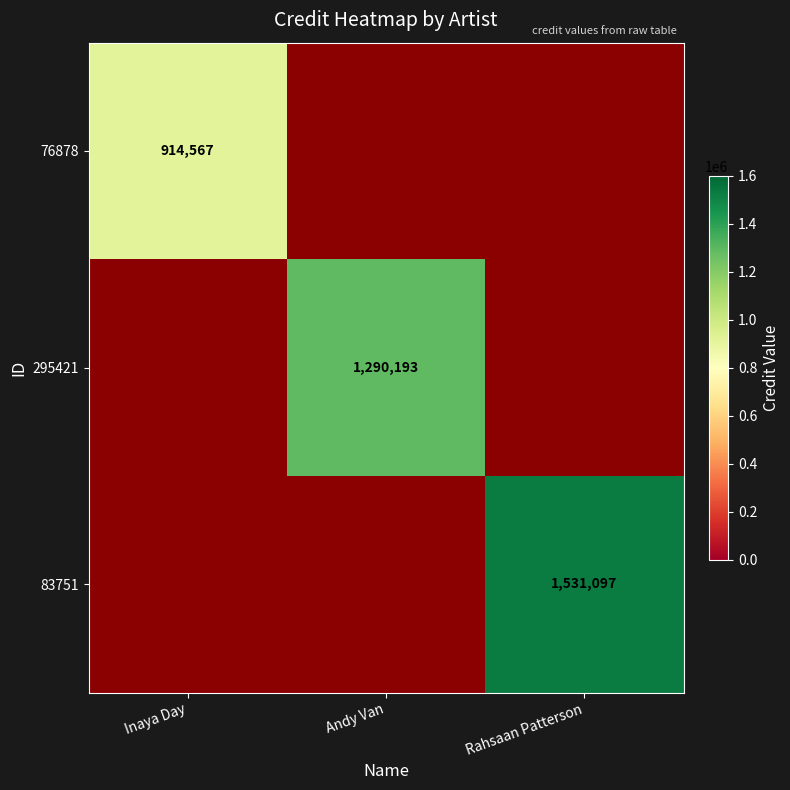

The value of 295421 at Andy Van is 1290193. True or false?

True